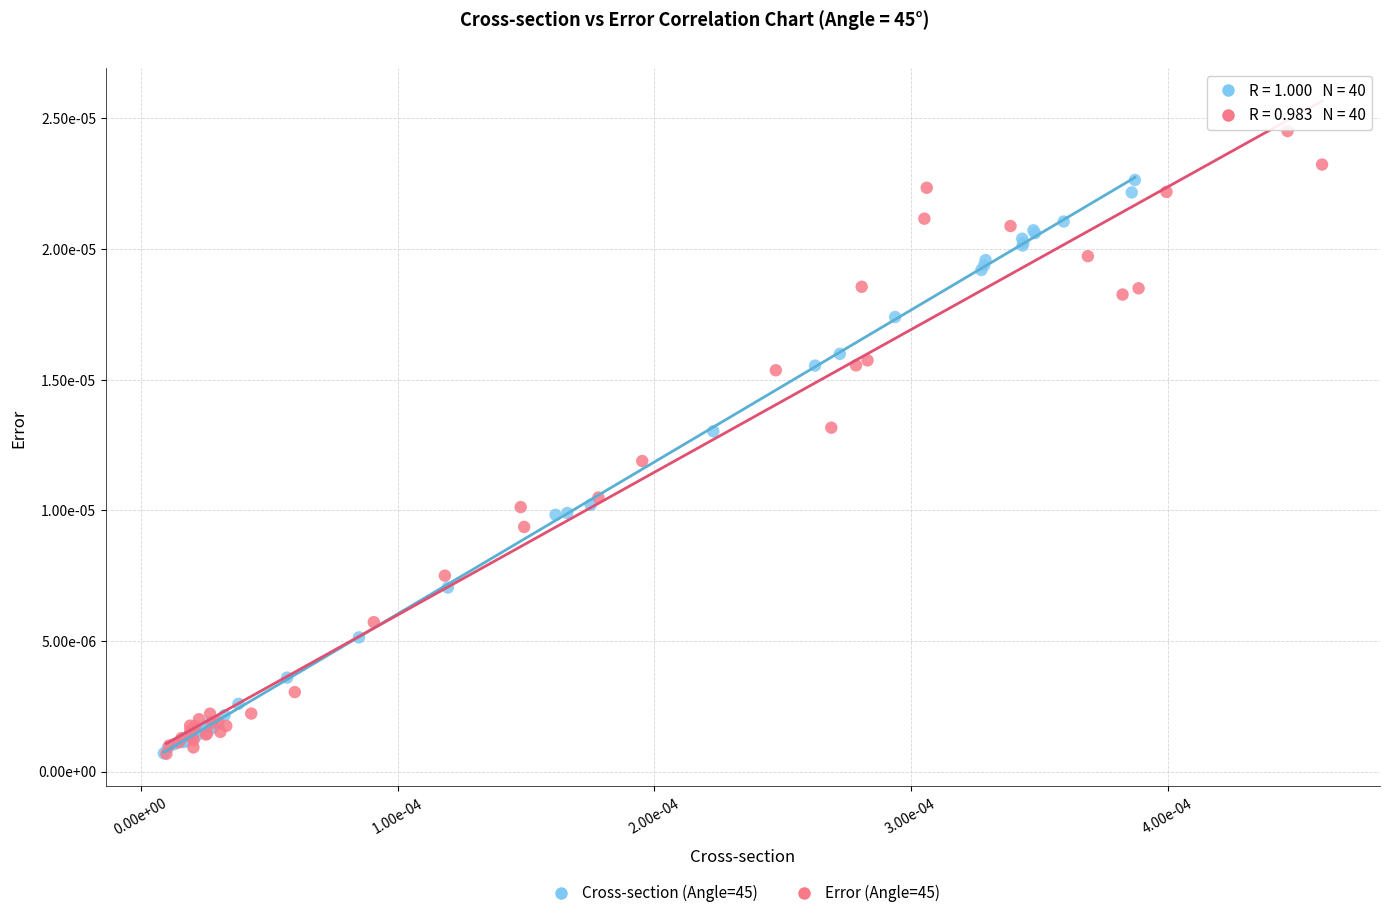

Which series contains the highest Y value?

Error (Angle=45)